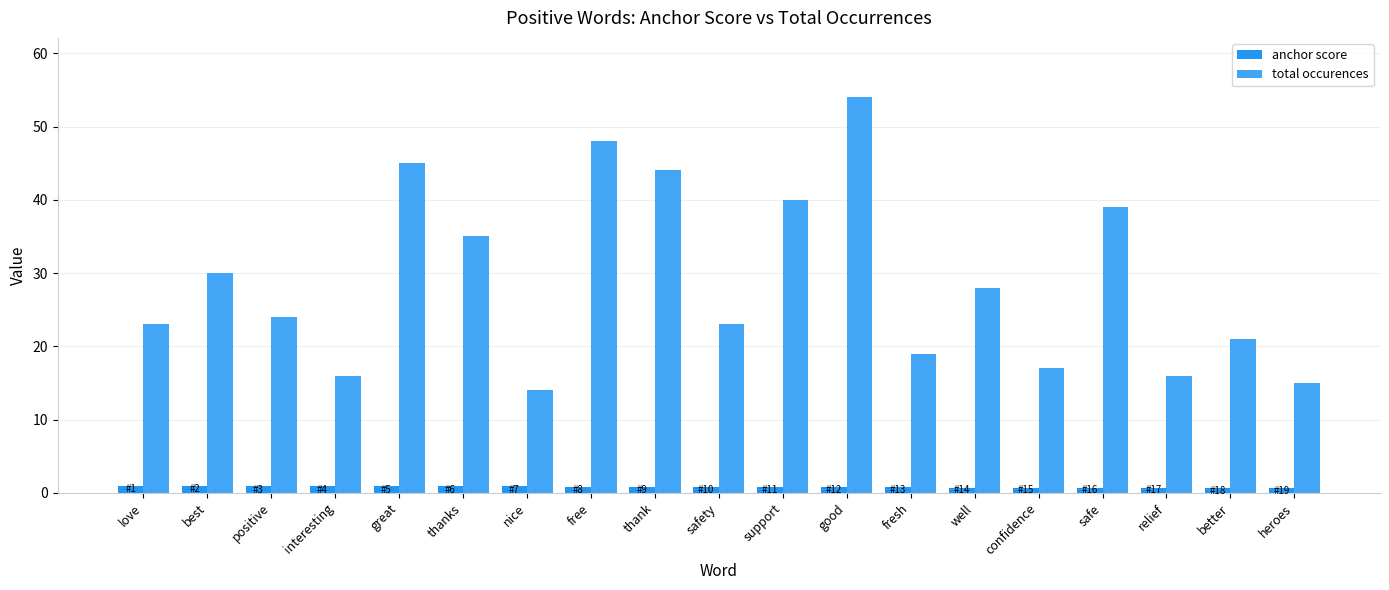

Are the bars grouped side by side (vs. stacked)?

Yes